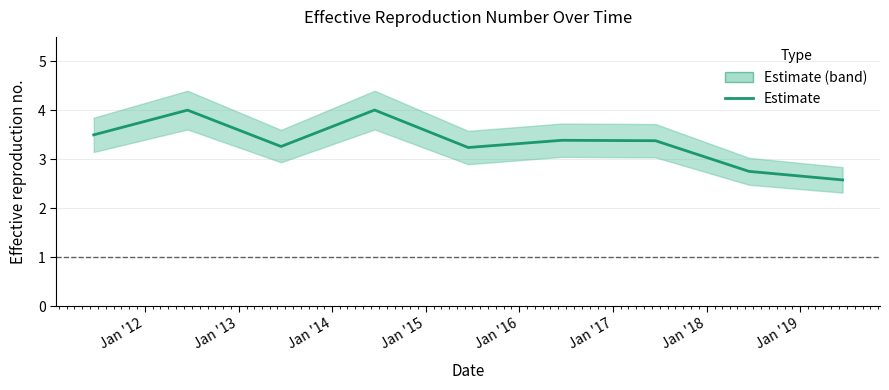

At which label is the value closest to 3?

Jan '15